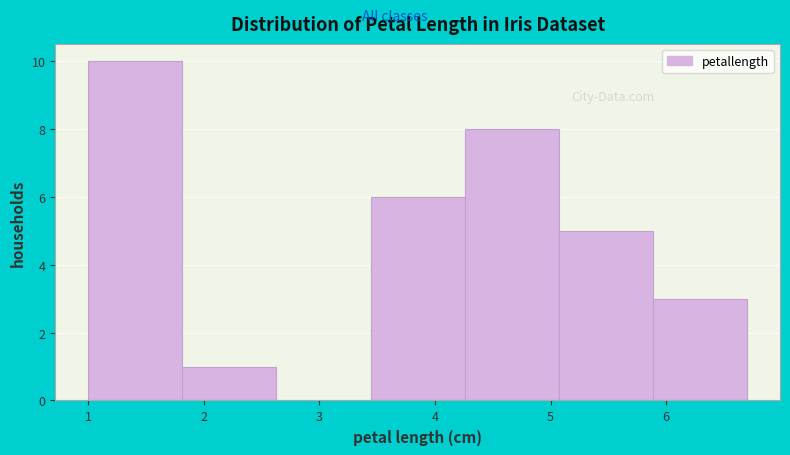

What is the height of the bar covering 5.9 to 6.7 on the x-axis? Neither the bar edges nor the heights are printed on the chart, so give them approximately, as read against the axes.

3